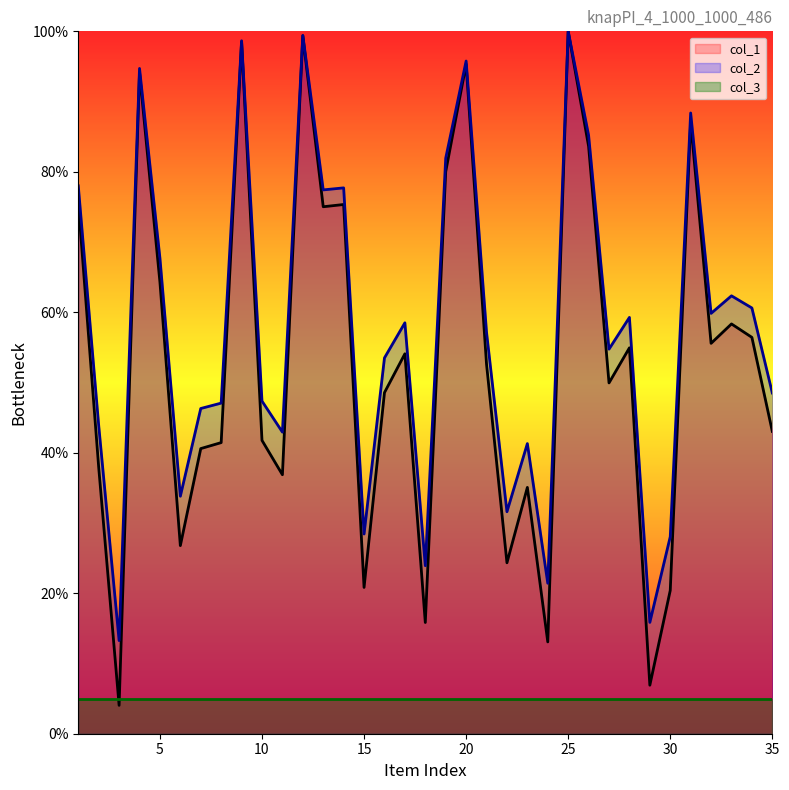

What is the maximum value shown in the chart?

100.0